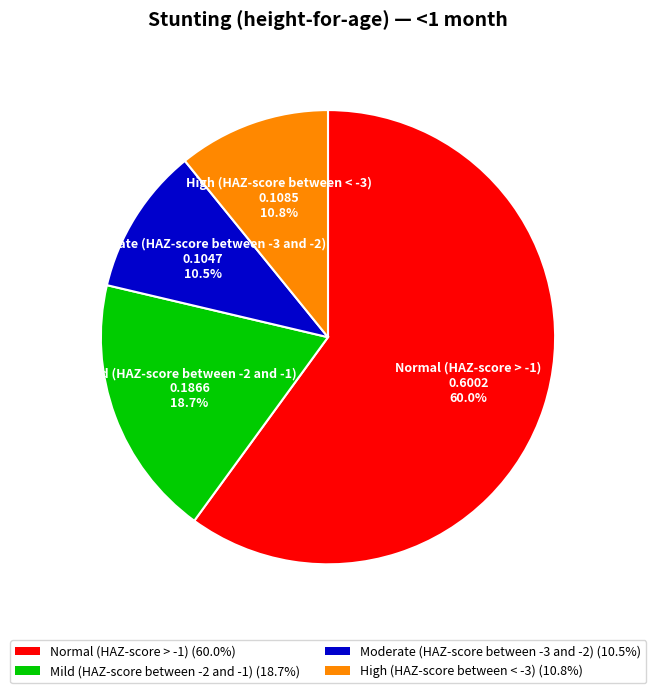

Is the sum of Normal (HAZ-score > -1) and Moderate (HAZ-score between -3 and -2) greater than half?

Yes